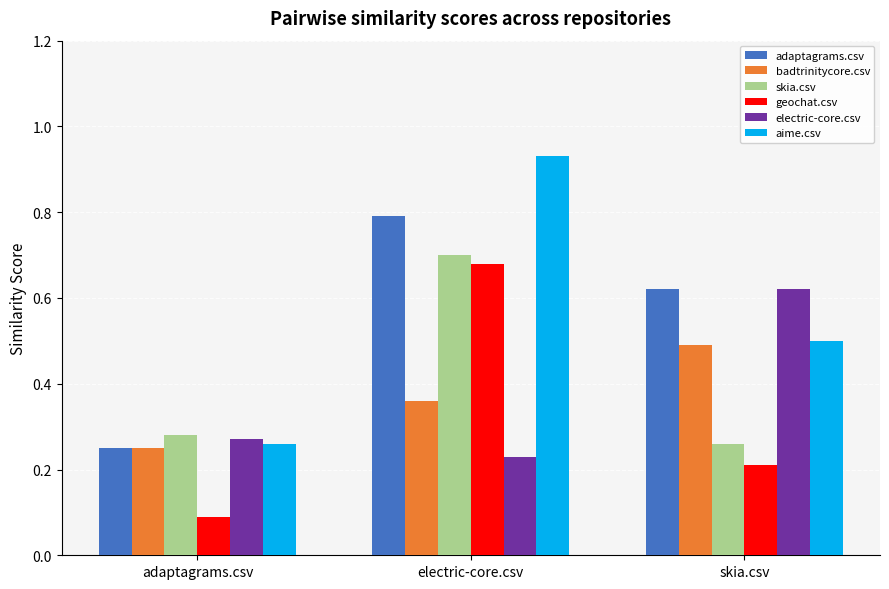

Rank the categories by skia.csv value from highest to lowest.

electric-core.csv, adaptagrams.csv, skia.csv